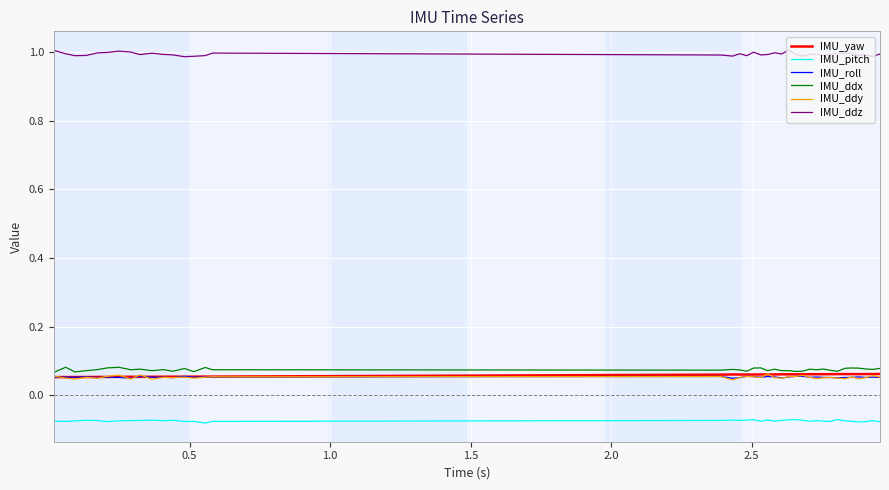

True or false: IMU_ddx and IMU_roll cross at least once.

False